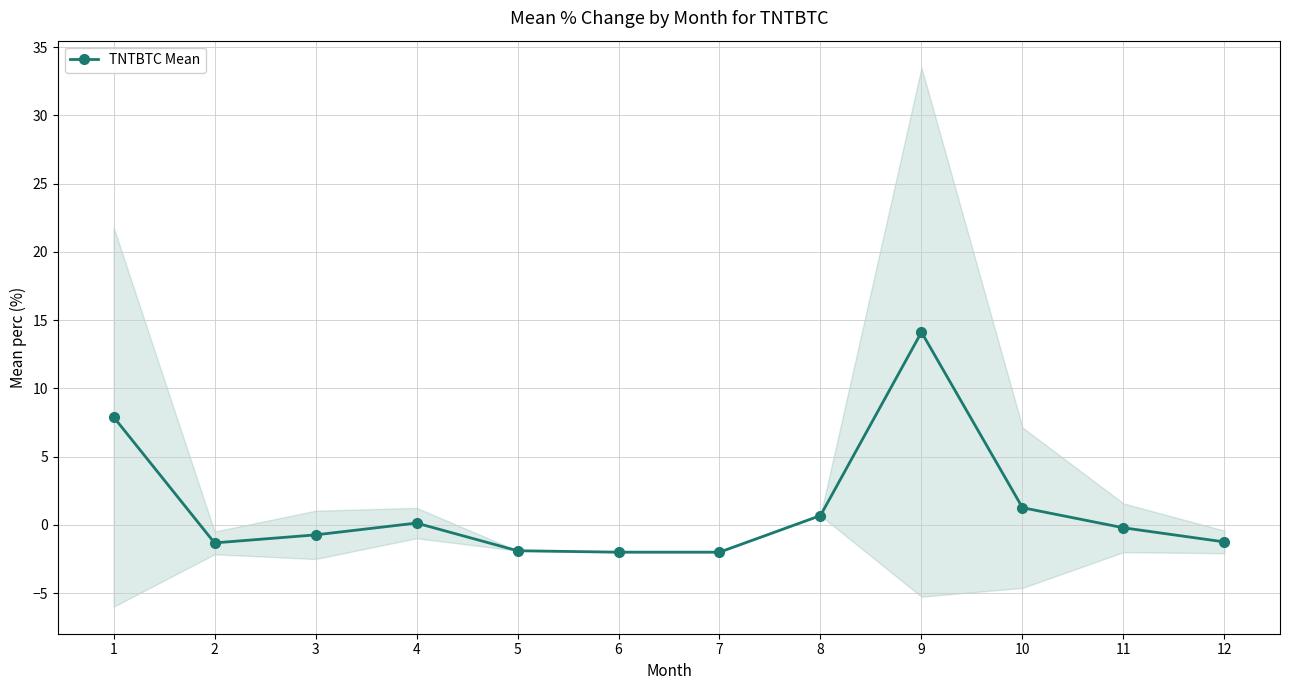

How many points are lower than both their immediate neighbors (excluding endpoints)?

2